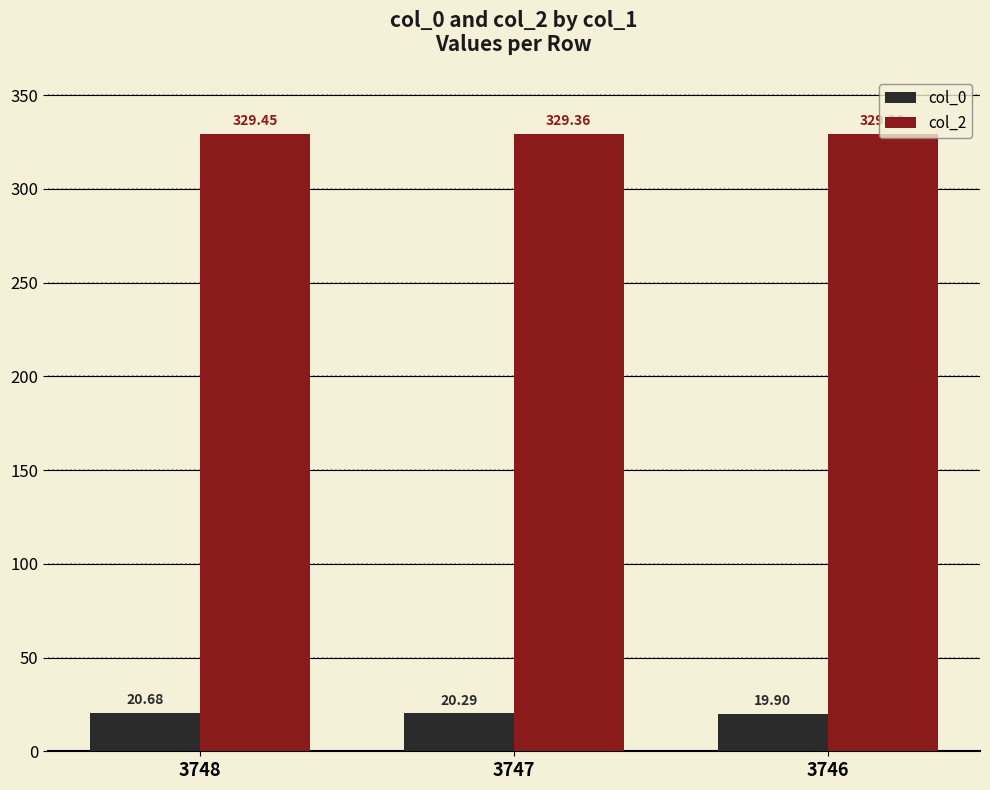

List the series in order of their overall mean, lowest first.

col_0, col_2